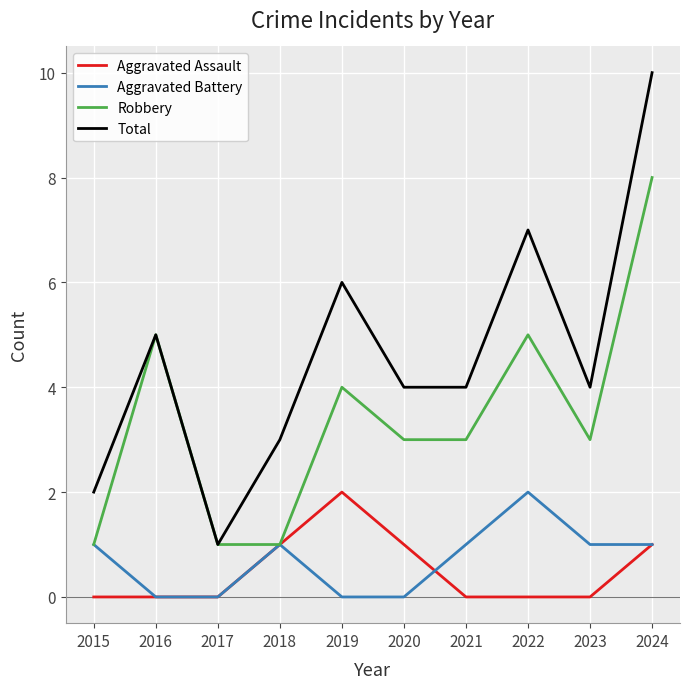

Which series changed the most between 2017 and 2024?

Total